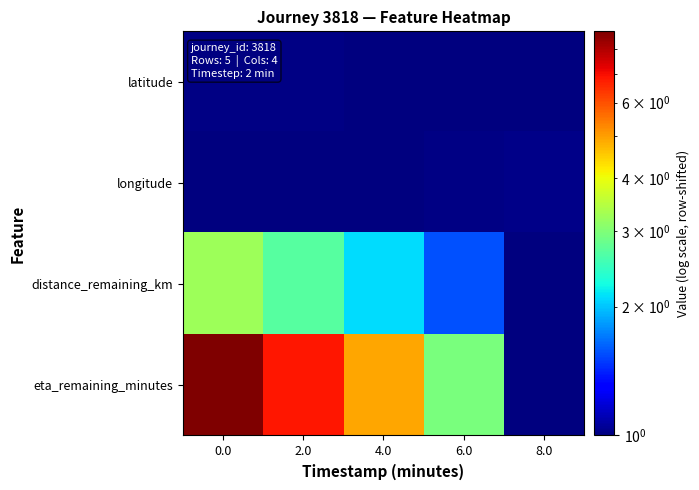

How many series are shown in this chart?

4